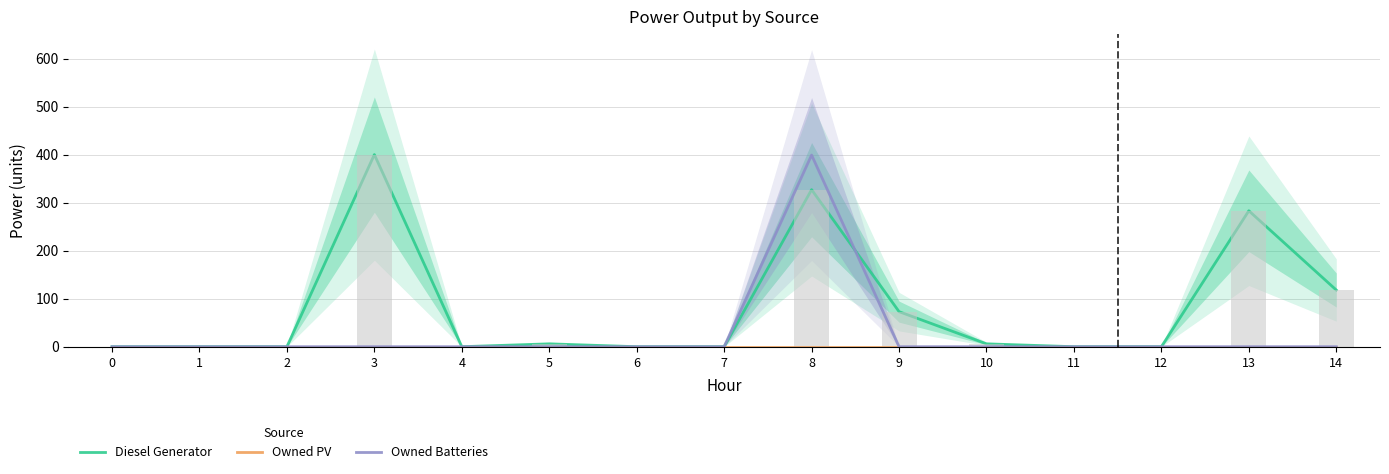

At which category is the sum across all series the highest?

8